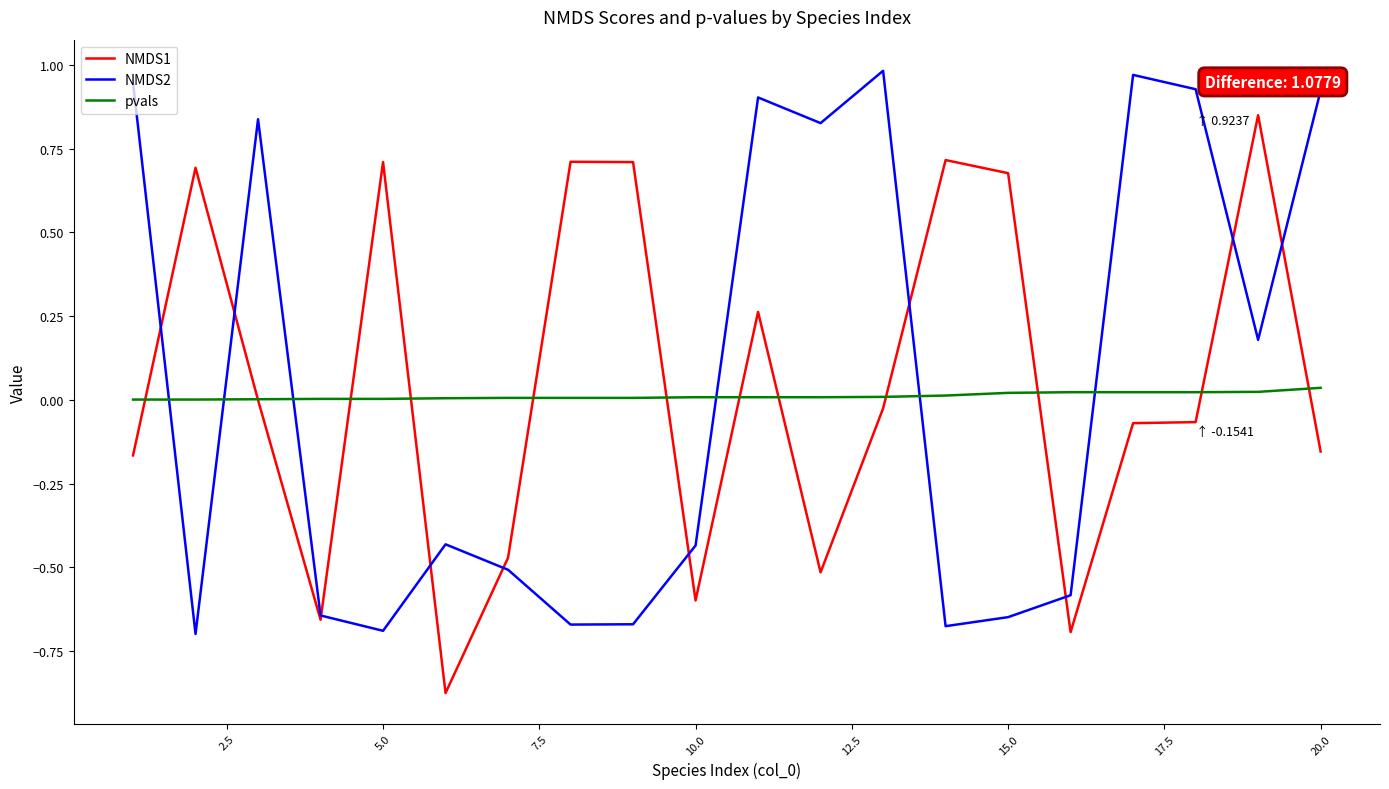

How many times do pvals and NMDS2 cross each other?

6